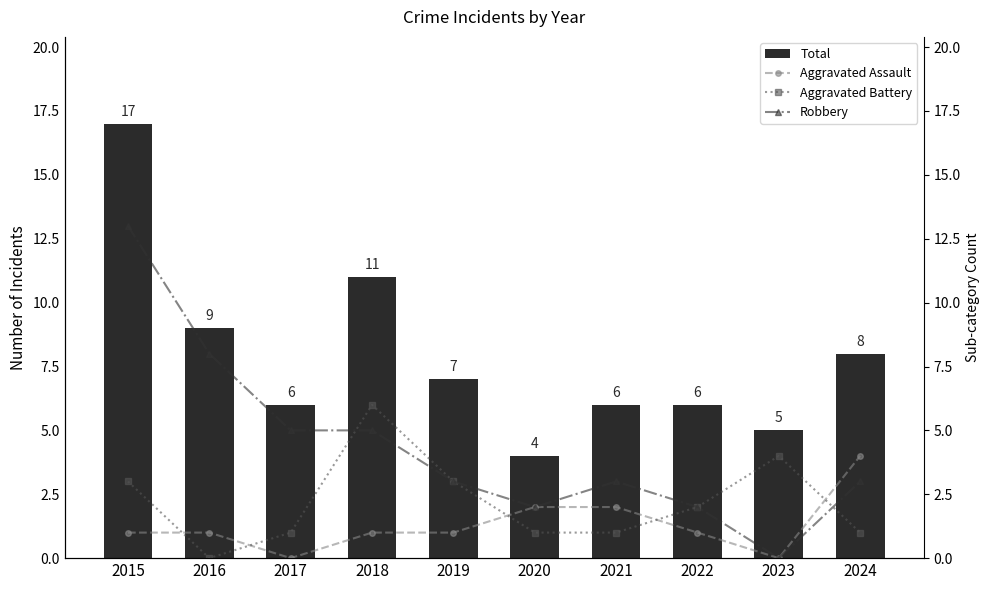

At which label does Aggravated Assault first exceed 1?

2020